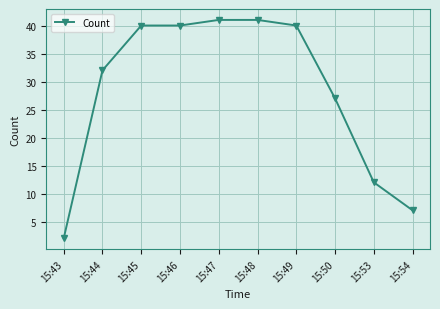

How many data points does each series have?

10